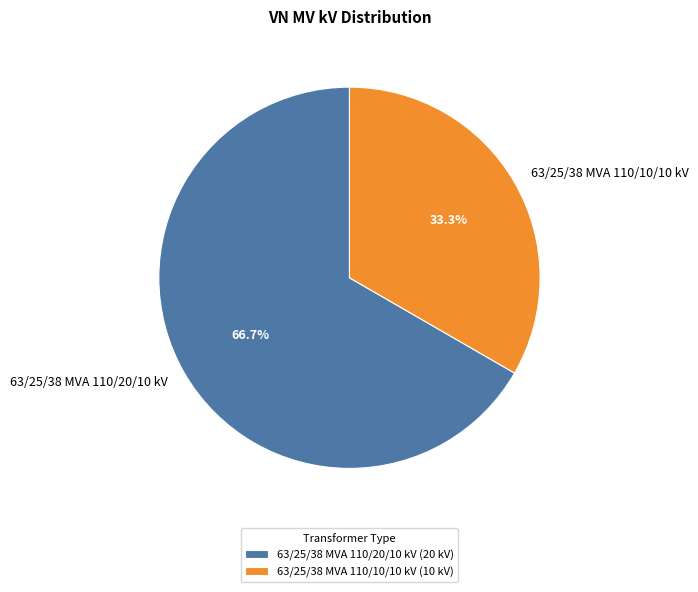

Count the number of slices in the pie.

2